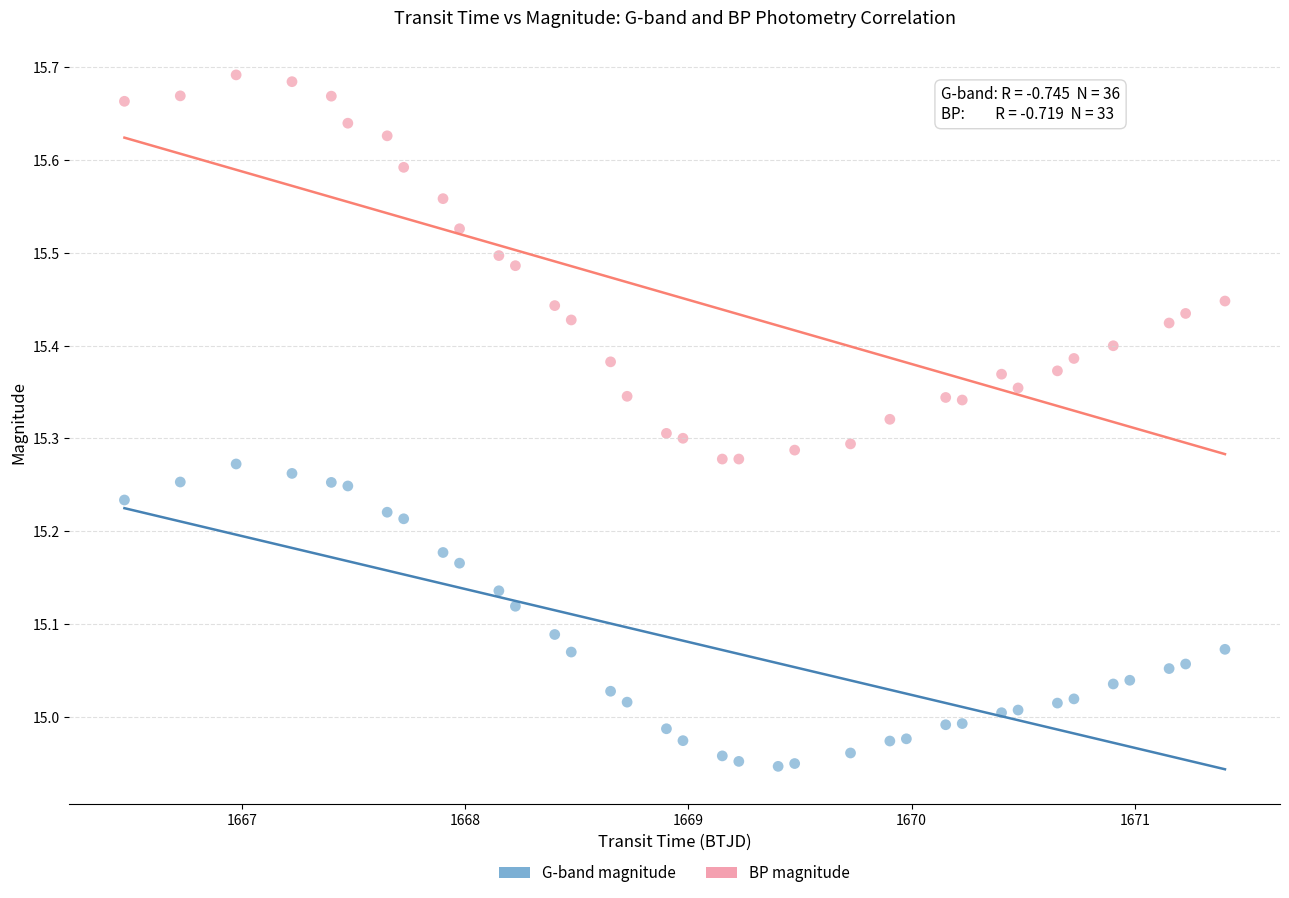

Which series has the largest Y range (max minus min)?

BP magnitude